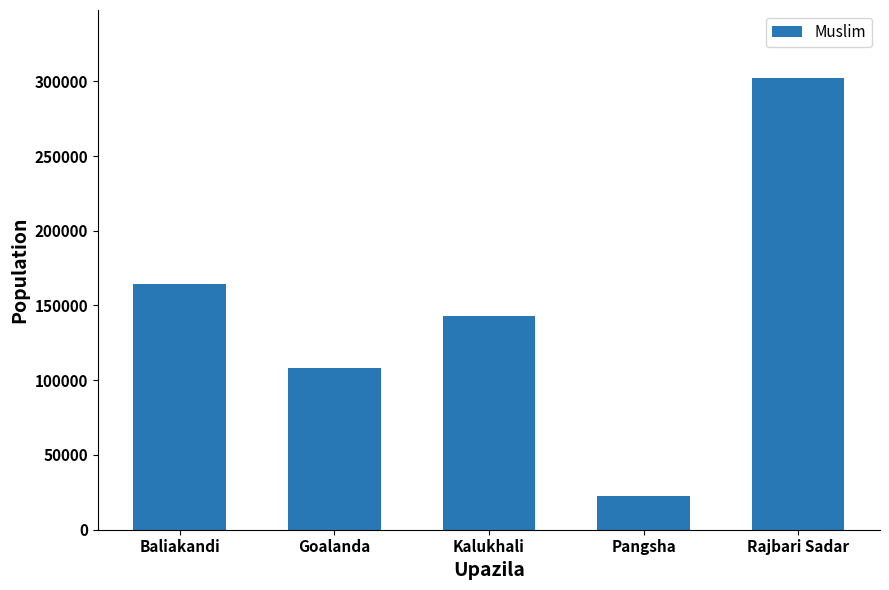

What is the average value?

148061